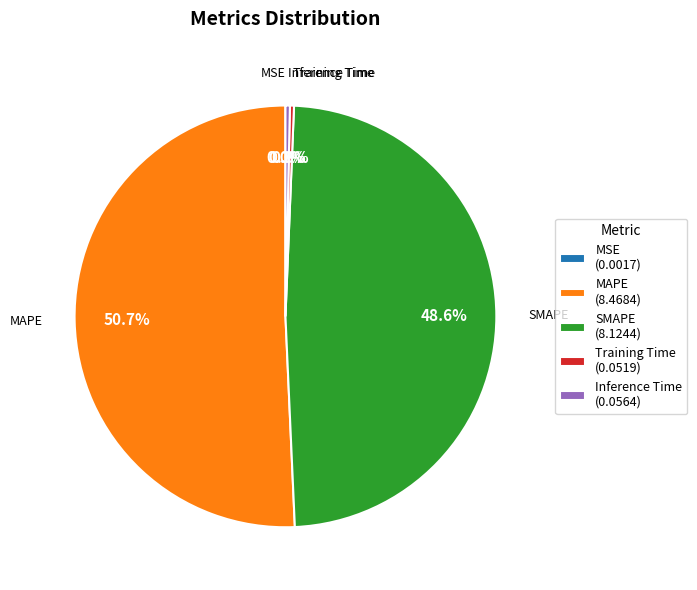

What is the majority slice?

MAPE